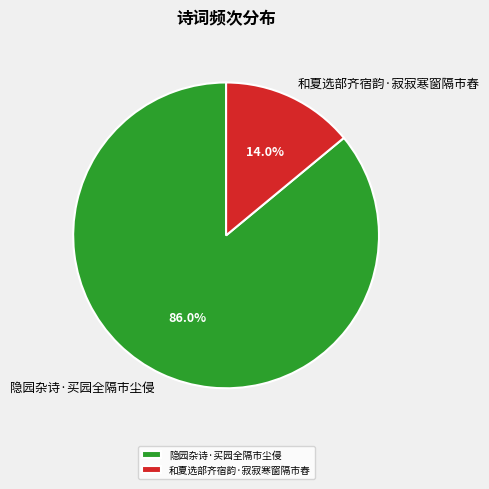

Which has a higher value, 隐园杂诗·买园全隔市尘侵 or 和夏选部齐宿韵·寂寂寒窗隔市舂?

隐园杂诗·买园全隔市尘侵